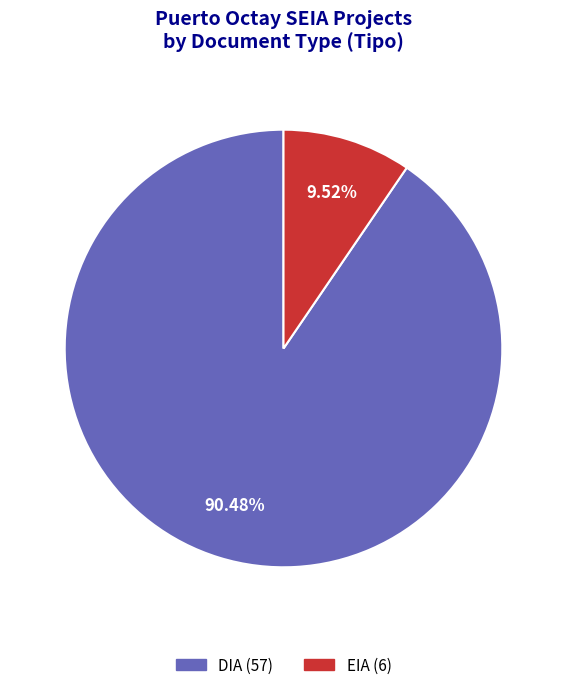

To the nearest percent, what is the combined percentage of EIA and DIA?

100%